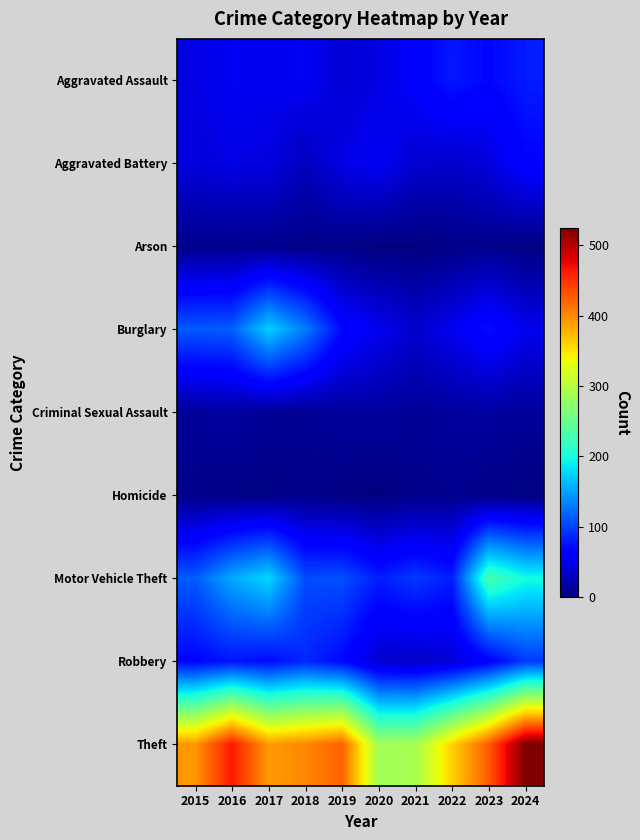

Reading left to right, what are all the values shown in this chart?

Aggravated Assault: 2015=47	2016=54	2017=52	2018=54	2019=40	2020=46	2021=61	2022=78	2023=68	2024=80
Aggravated Battery: 2015=43	2016=47	2017=45	2018=30	2019=47	2020=55	2021=38	2022=35	2023=43	2024=66
Arson: 2015=7	2016=7	2017=7	2018=4	2019=4	2020=0	2021=1	2022=4	2023=7	2024=2
Burglary: 2015=112	2016=114	2017=173	2018=131	2019=69	2020=52	2021=37	2022=52	2023=73	2024=51
Criminal Sexual Assault: 2015=13	2016=17	2017=11	2018=10	2019=15	2020=15	2021=11	2022=15	2023=16	2024=13
Homicide: 2015=6	2016=3	2017=3	2018=6	2019=2	2020=1	2021=6	2022=8	2023=4	2024=2
Motor Vehicle Theft: 2015=113	2016=153	2017=177	2018=105	2019=107	2020=81	2021=95	2022=81	2023=229	2024=198
Robbery: 2015=67	2016=76	2017=71	2018=86	2019=69	2020=37	2021=33	2022=40	2023=62	2024=96
Theft: 2015=393	2016=464	2017=391	2018=402	2019=423	2020=287	2021=290	2022=360	2023=427	2024=525